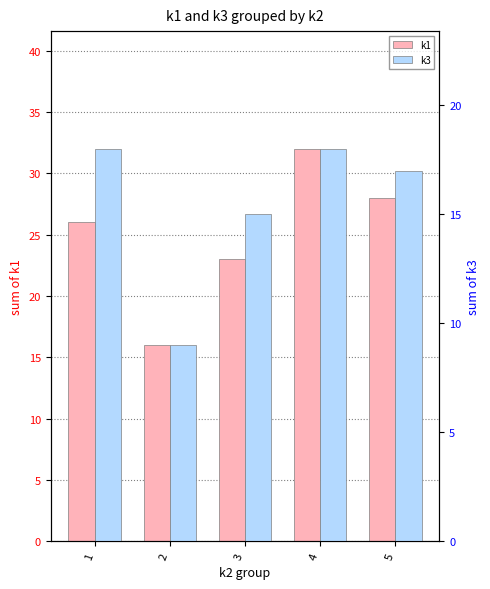

What is the sum of the k3 values at 2 and 3?

24